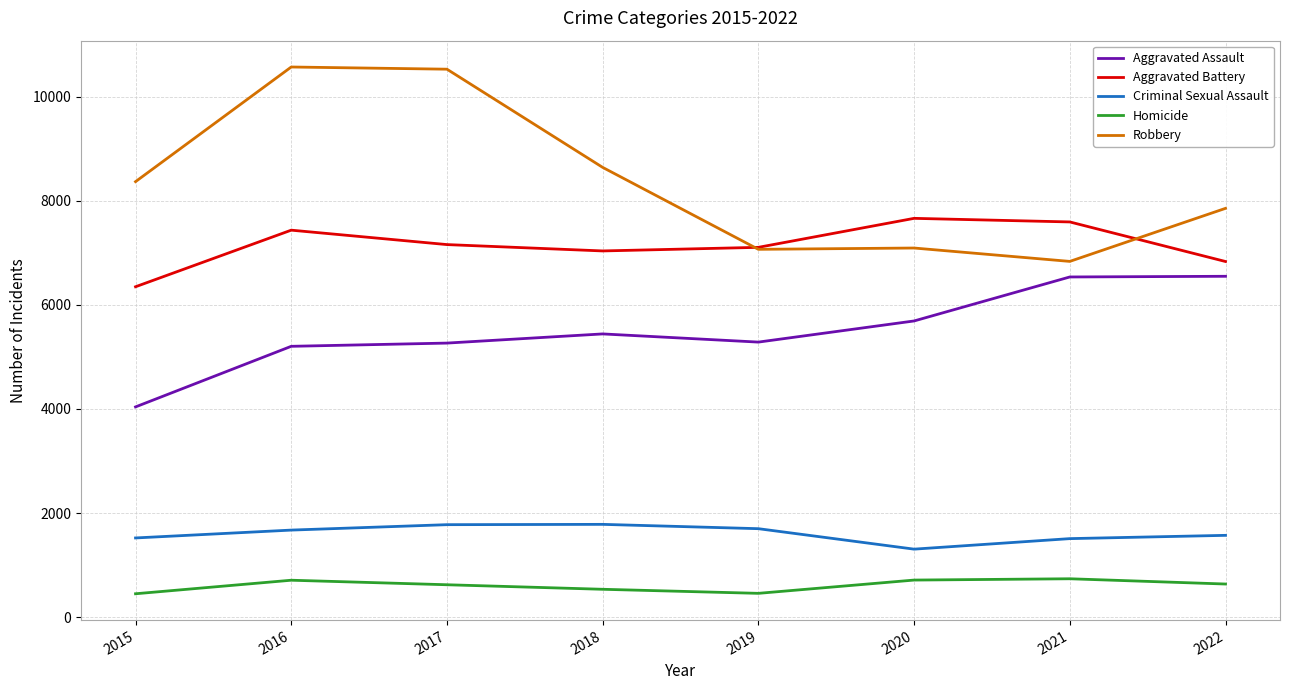

Is it true that Robbery equals 10526 at 2017?

True